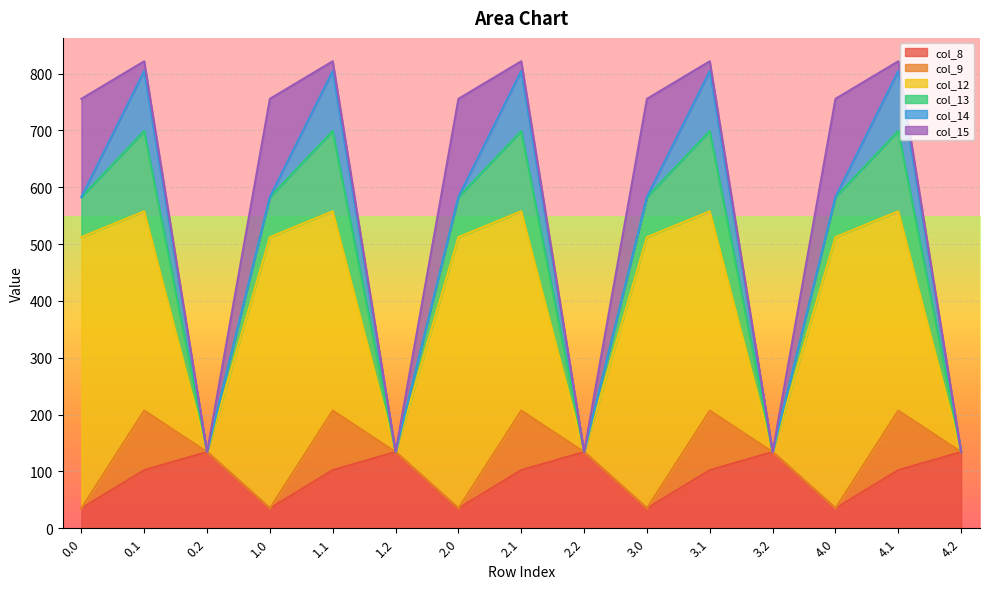

Does the chart display data point markers on the line(s)?

No